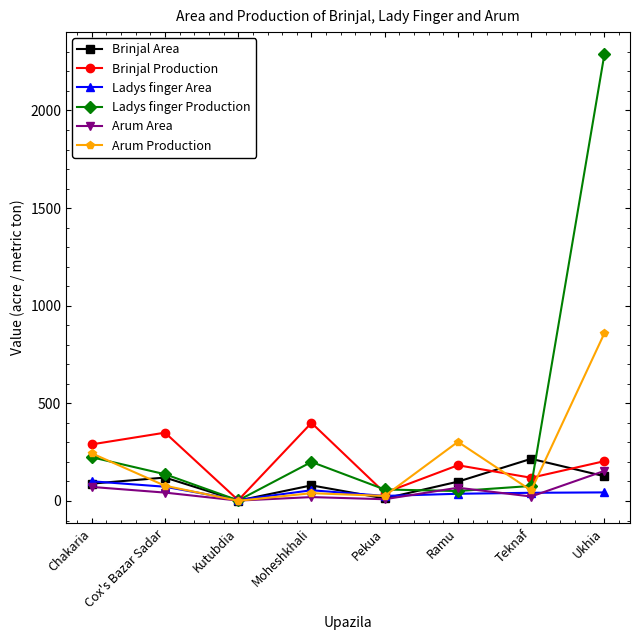

What is the difference between the second highest and second lowest values in the Arum Production series?

277